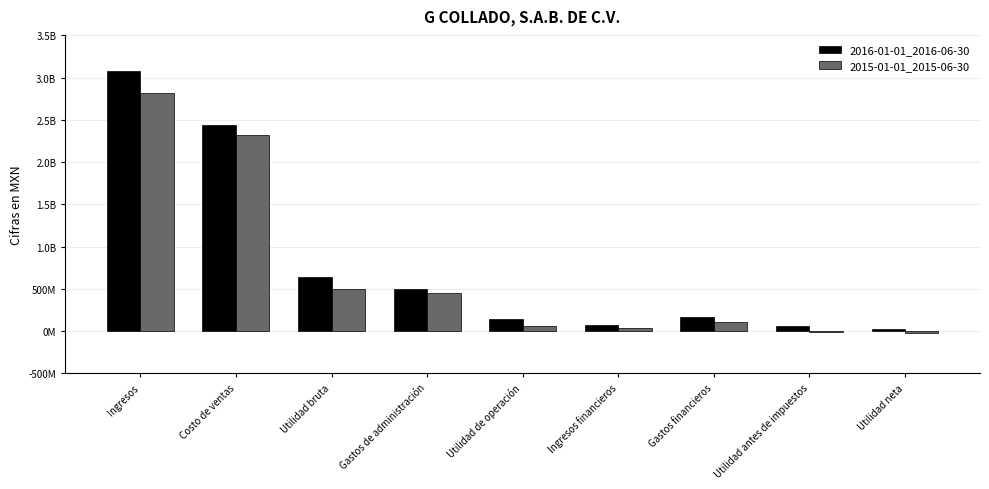

What is the highest value of the 2015-01-01_2015-06-30 series?

2818855000